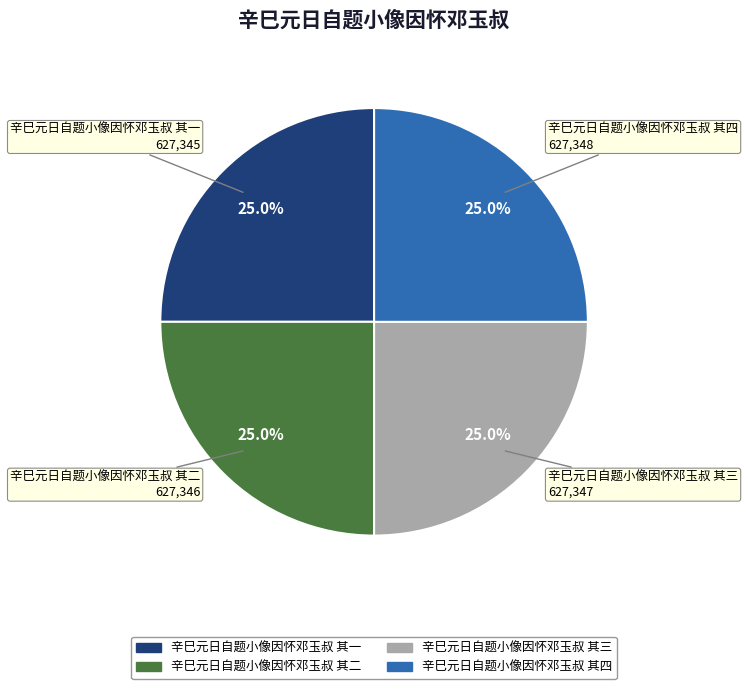

How many segments does this pie chart have?

4